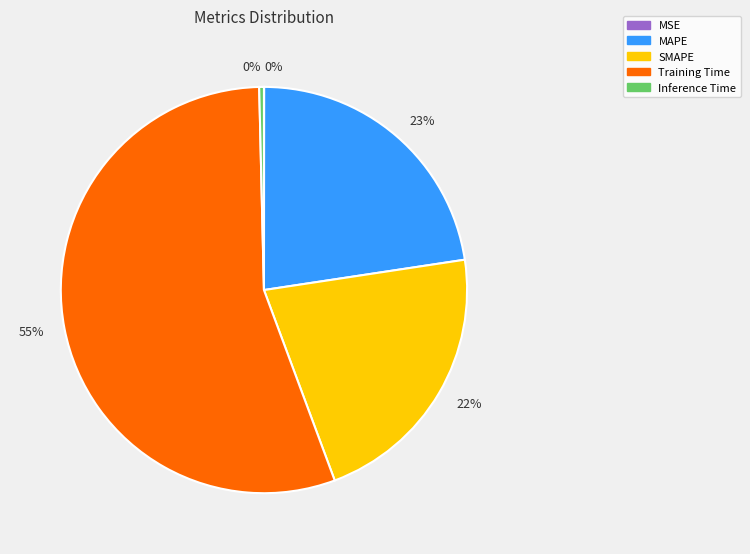

Is there any slice that represents more than half of the pie?

Yes